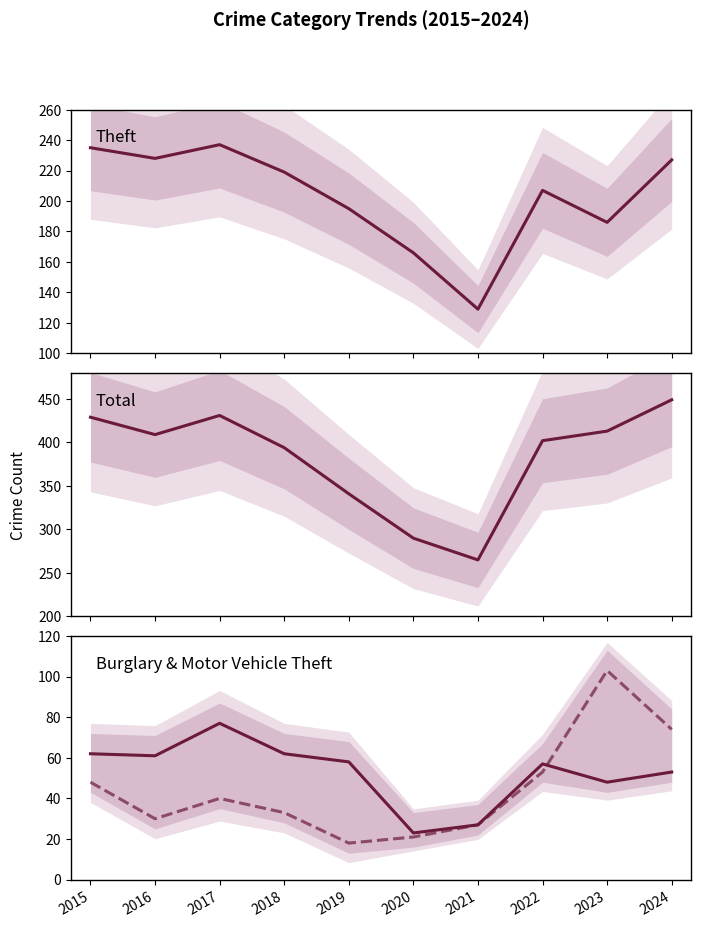

Between 2021 and 2018, which is larger?

2018